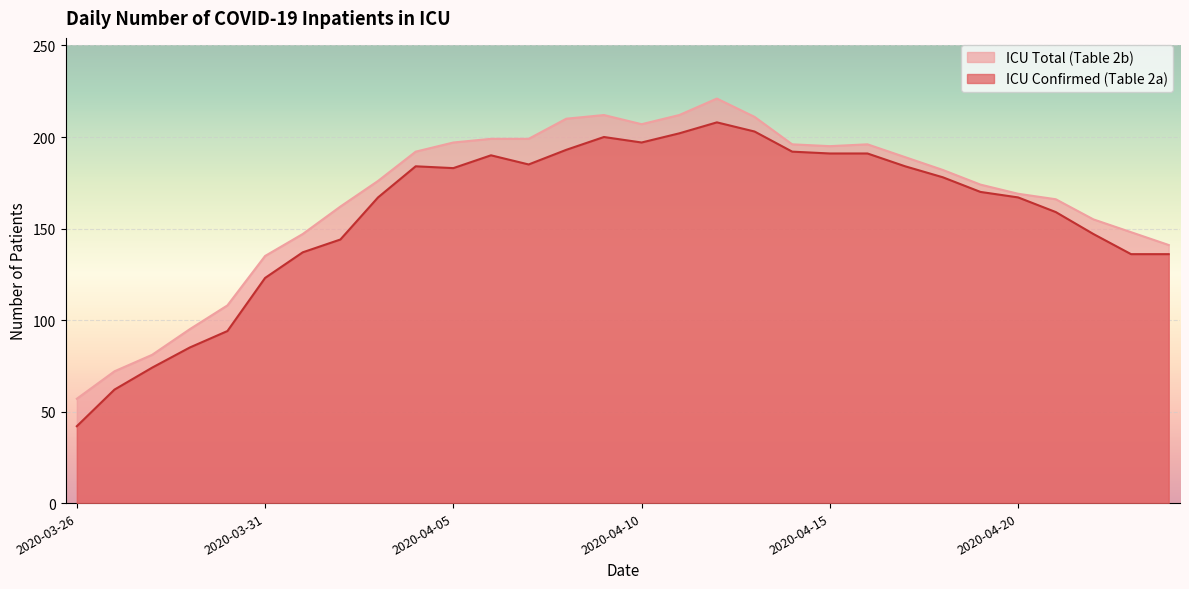

At which category does ICU Confirmed (Table 2a) reach its first local peak?

2020-04-04